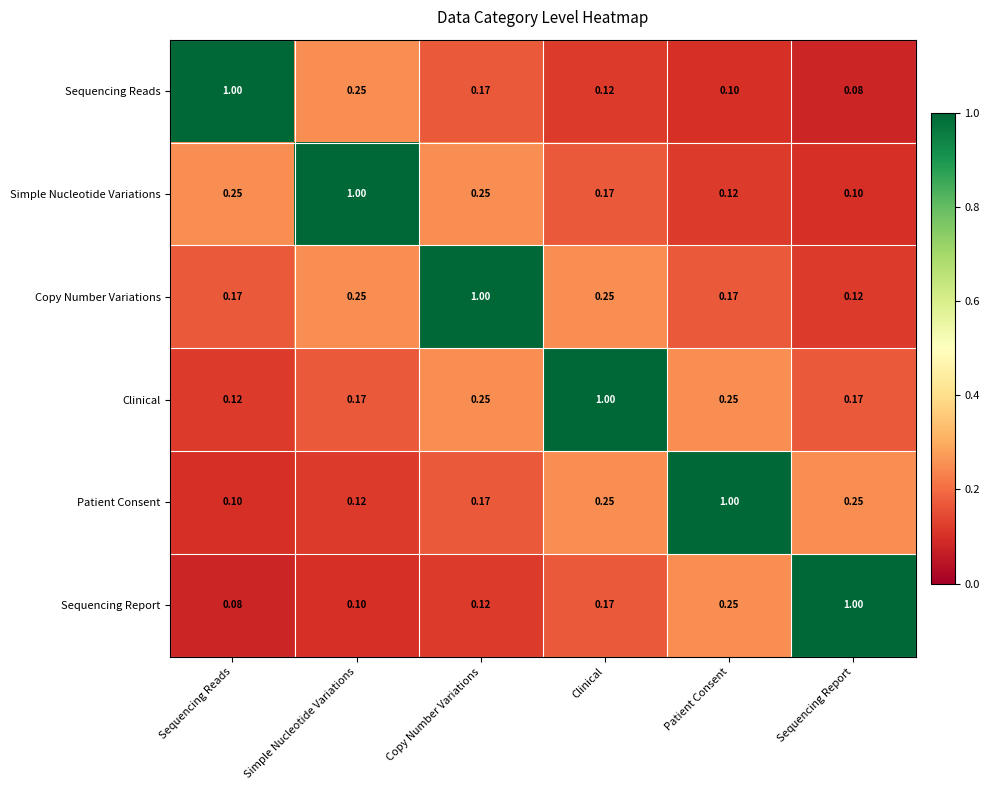

At how many categories does at least one series exceed 0?

6